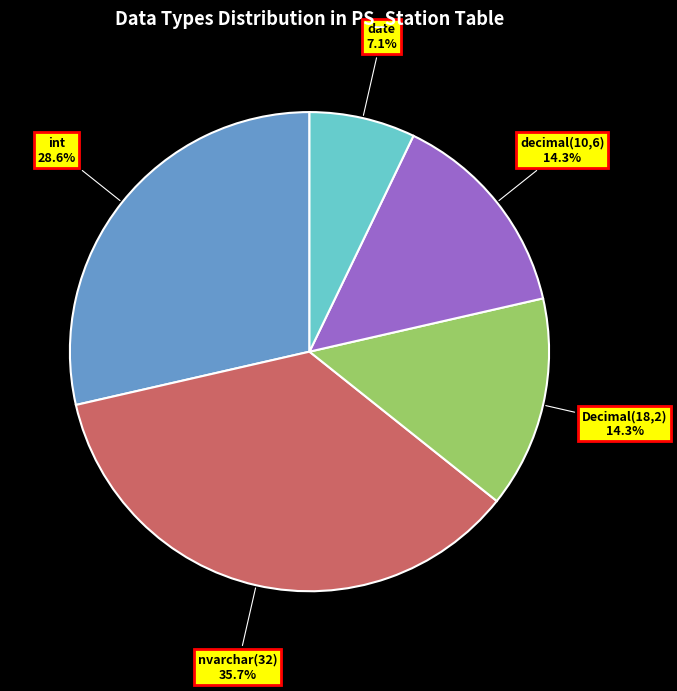

To the nearest percent, what is the difference between the largest and smallest slice percentages?

29%